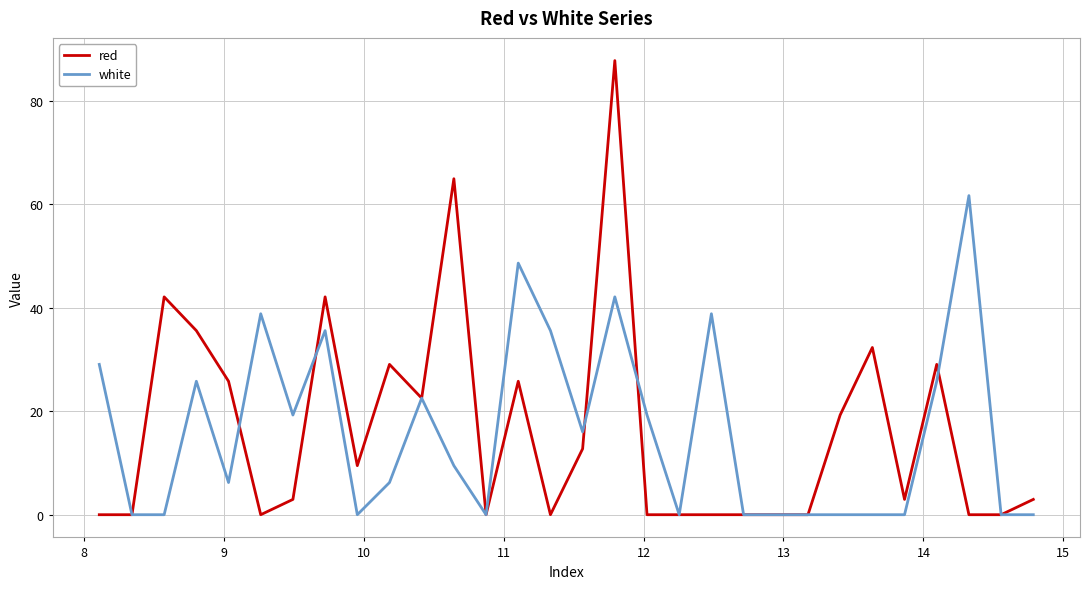

Rank the series by their maximum value, from highest to lowest.

red, white